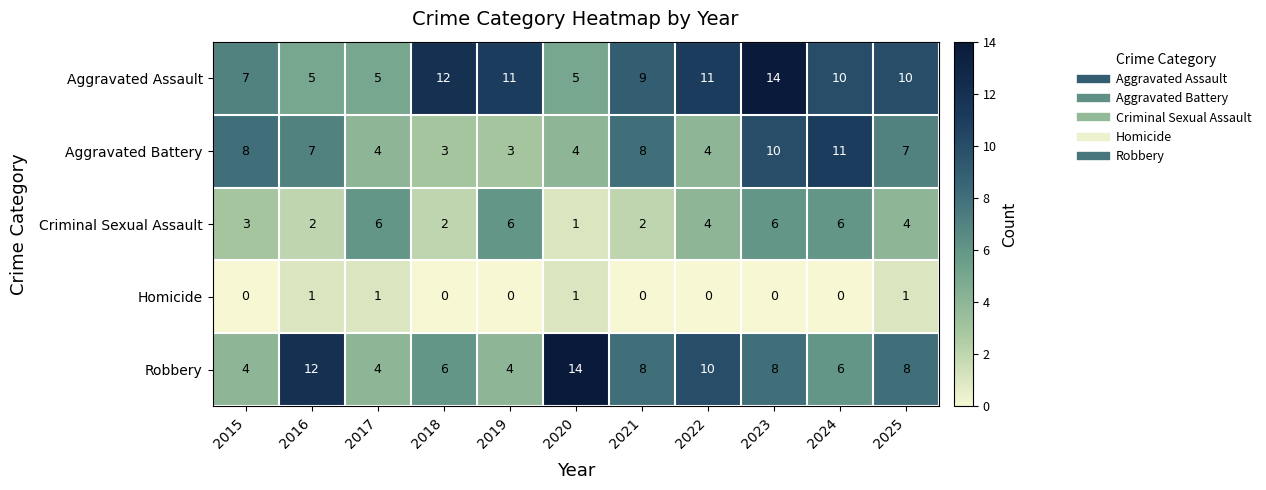

Which series has the widest spread of values?

Robbery